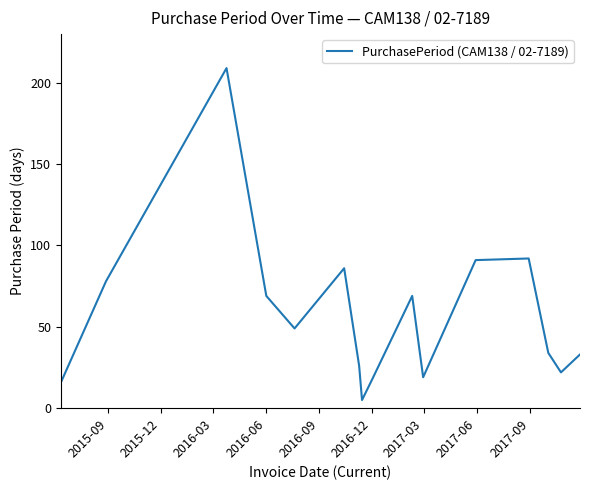

What is the minimum value shown in the chart?

5